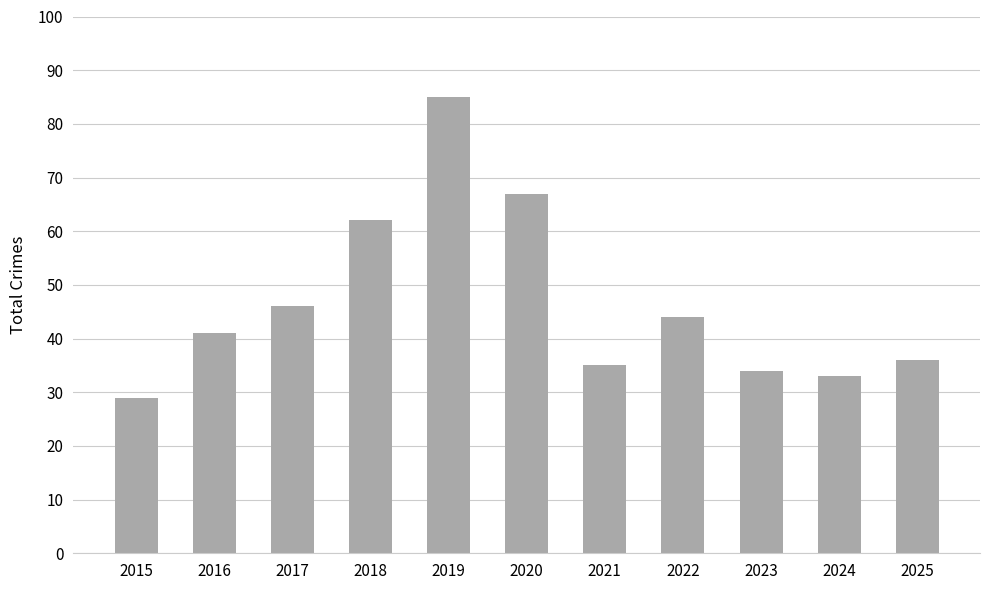

Which label corresponds to the smallest value in the chart?

2015